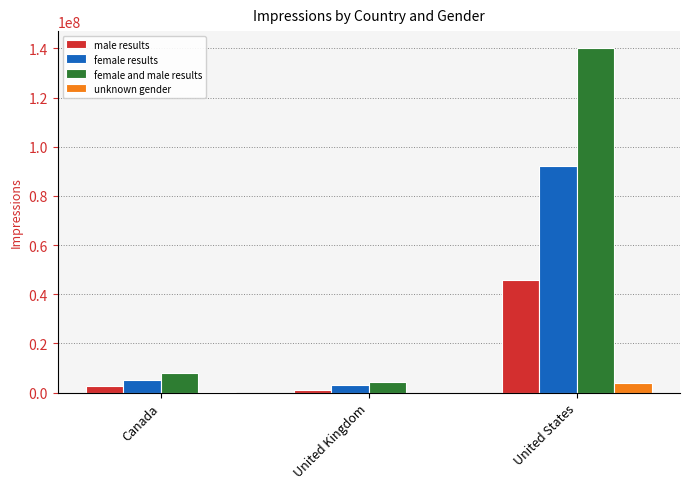

The female results series shows 3300000 at United Kingdom. True or false?

True